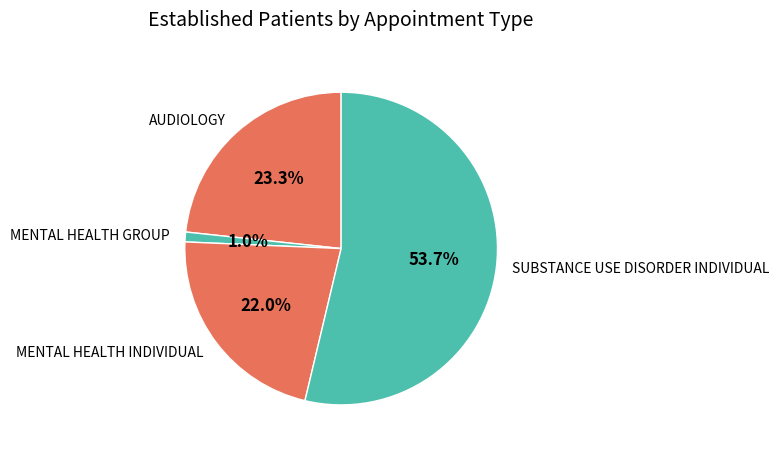

What percentage is NOT represented by MENTAL HEALTH INDIVIDUAL?

78.0%